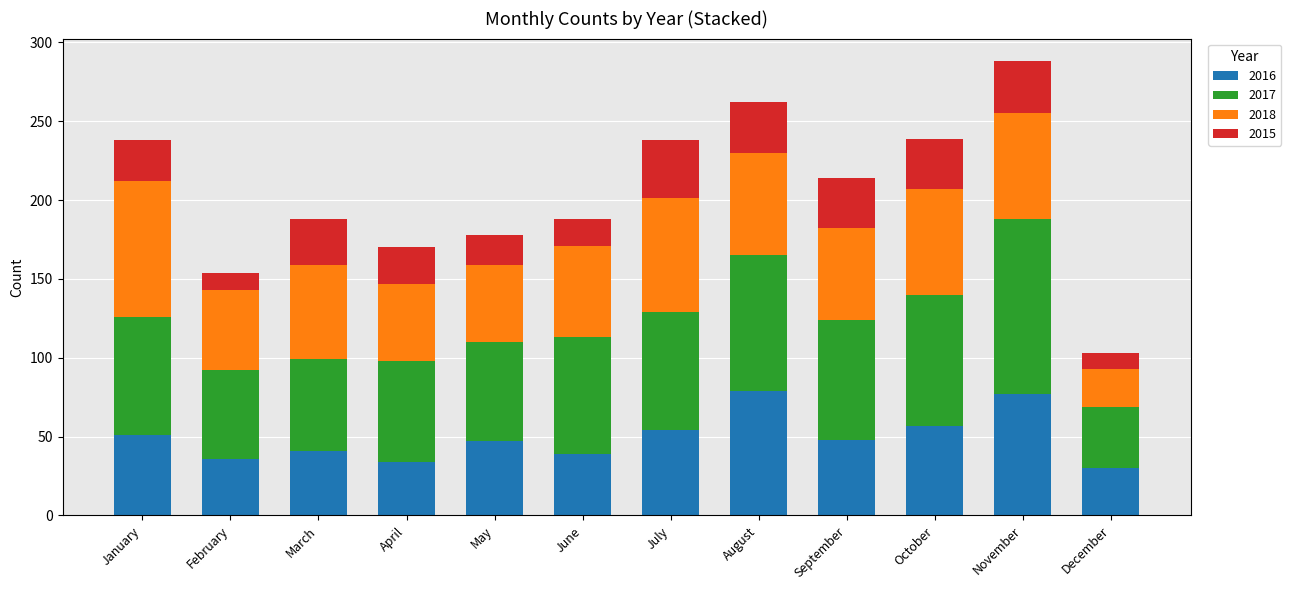

True or false: 2016 has a value of 24 at February.

False